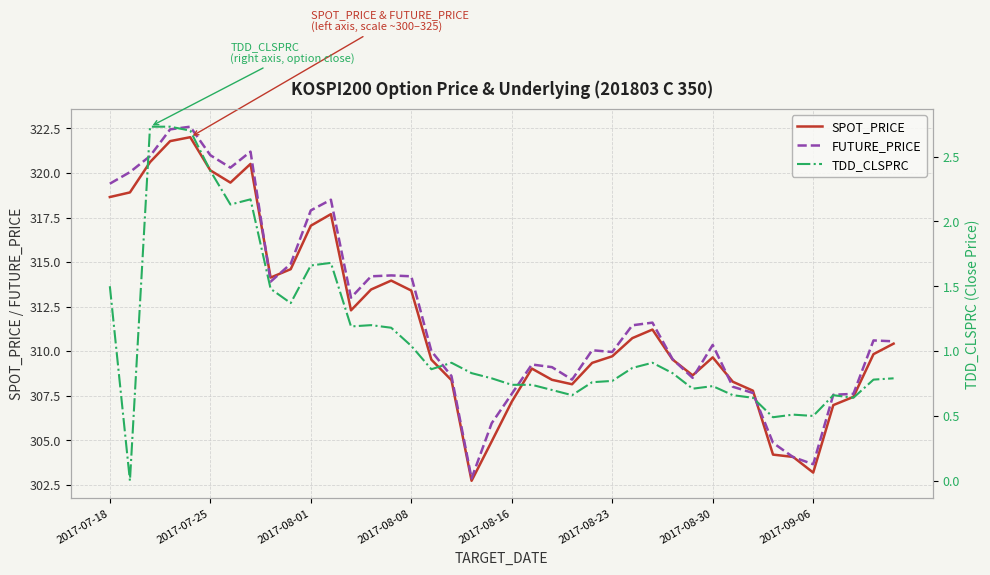

What is the difference between the maximum and second lowest values in the TDD_CLSPRC series?

2.2